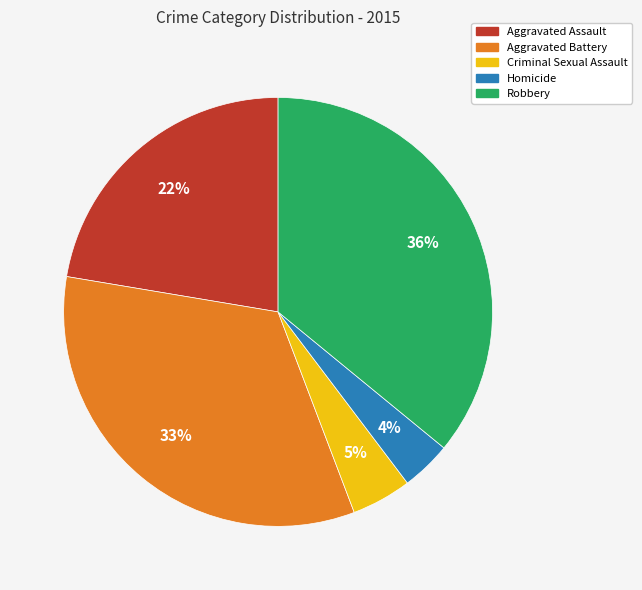

Do Aggravated Battery and Robbery together represent more than half of the pie?

Yes